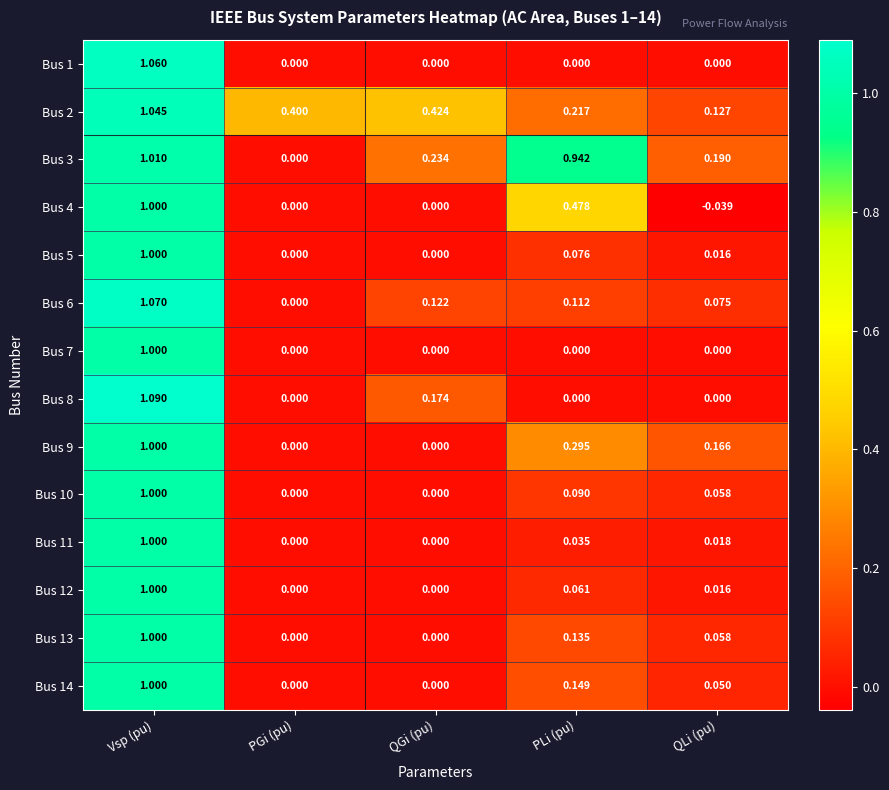

At how many categories does at least one series exceed 1?

1